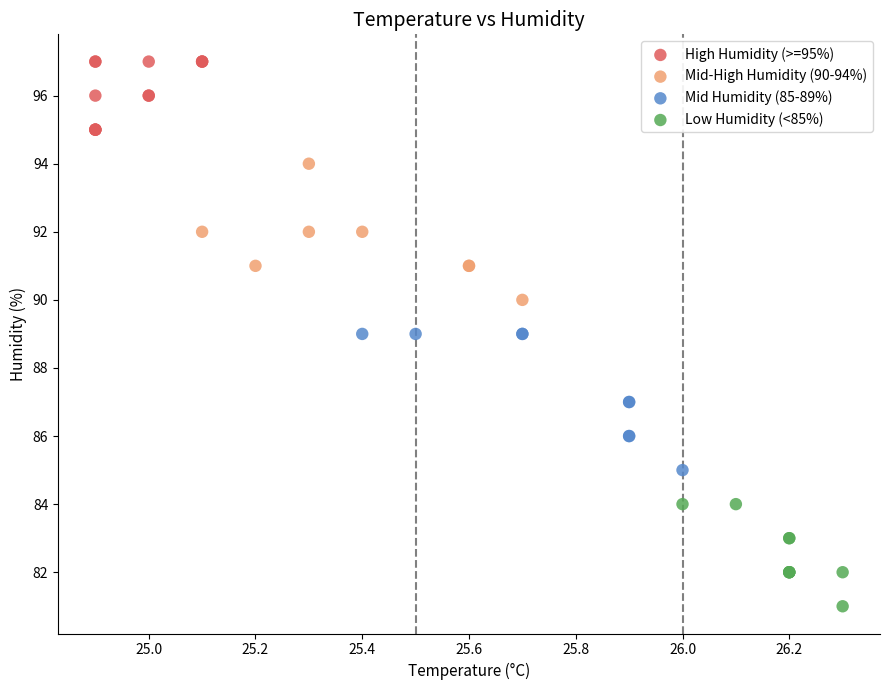

Which series contains the highest Y value?

High Humidity (>=95%)